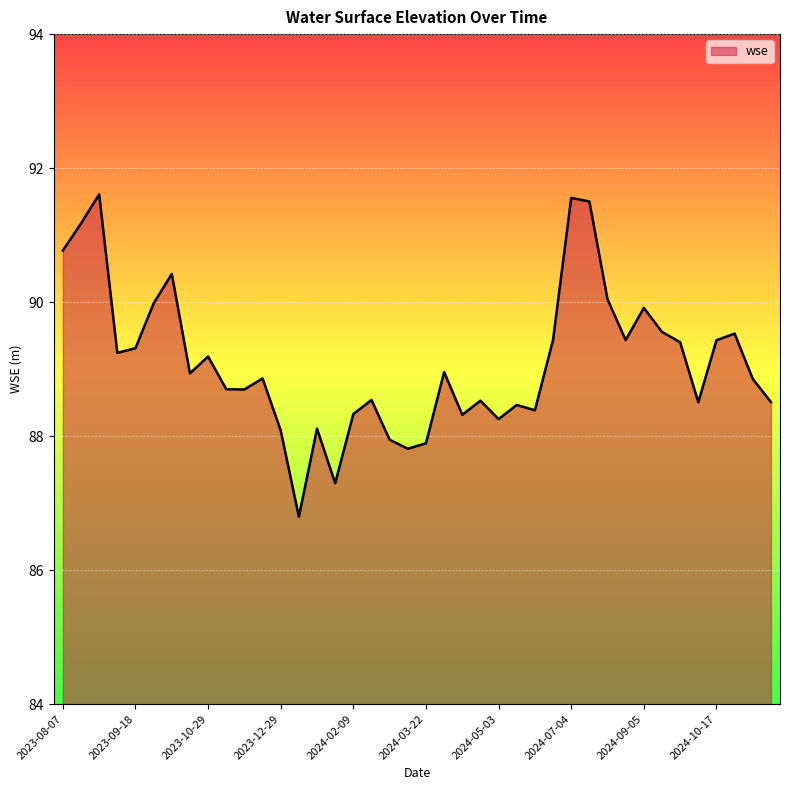

What is the smallest value displayed?

86.8